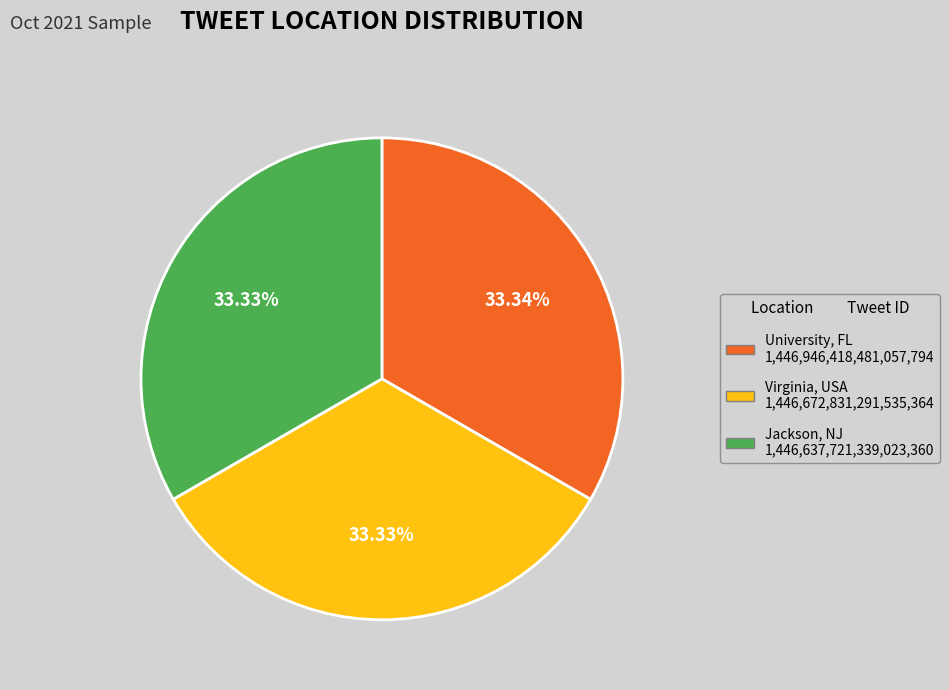

Is Virginia, USA the majority of the pie?

No